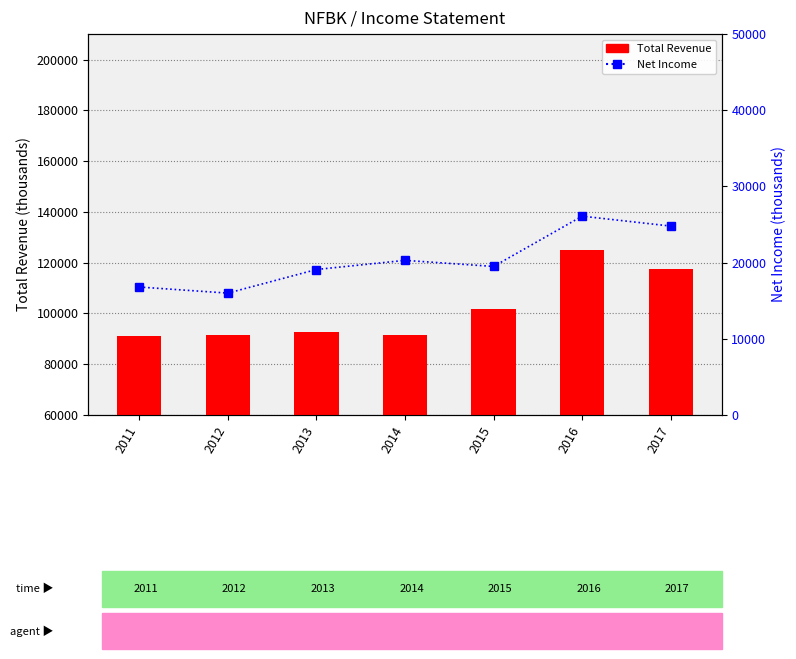

What is the value of the Total Revenue bar at the 3rd from the left?

92500